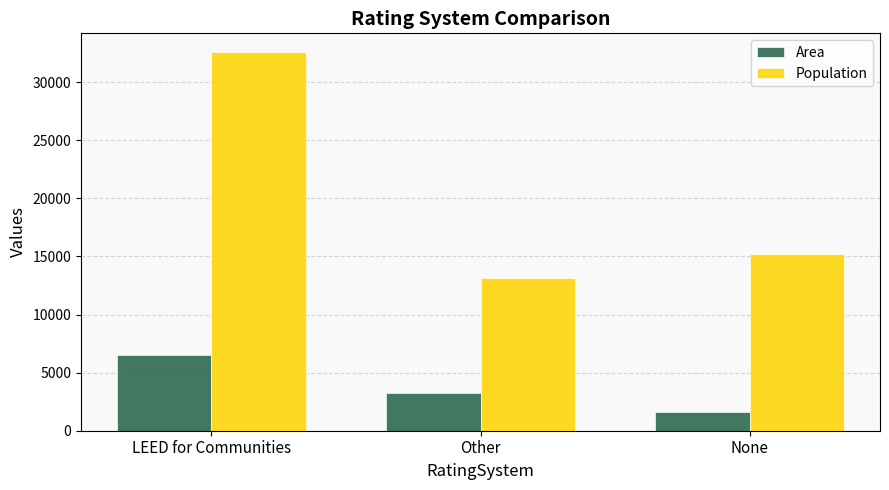

What is the sum of the Area values at LEED for Communities and None?

8174